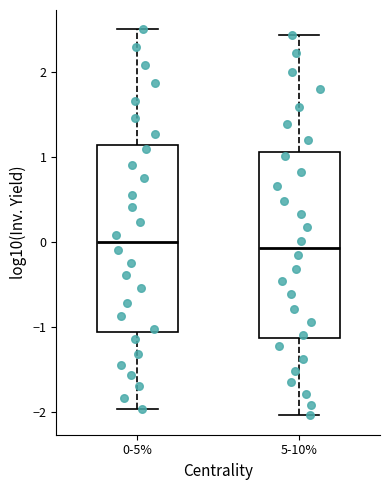

Where does the lower whisker of the box for 5-10% end on the y-axis? The values are not printed on the chart, so give them approximately, as read against the axis.

-2.0